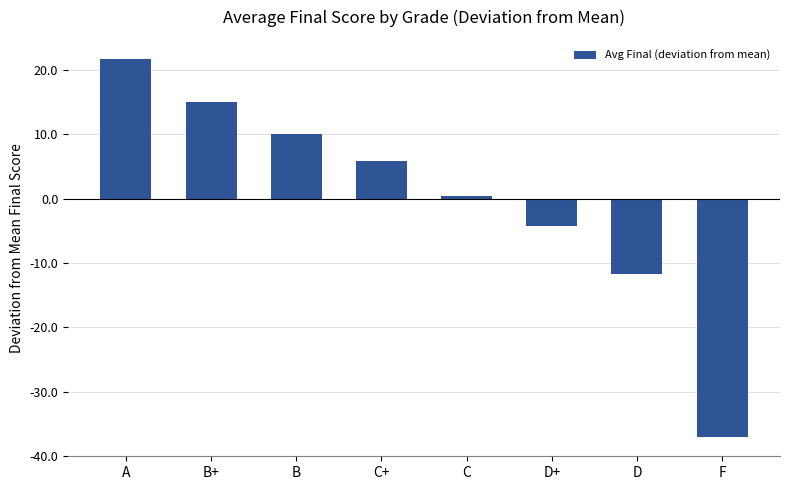

What is the minimum value shown in the chart?

-37.1